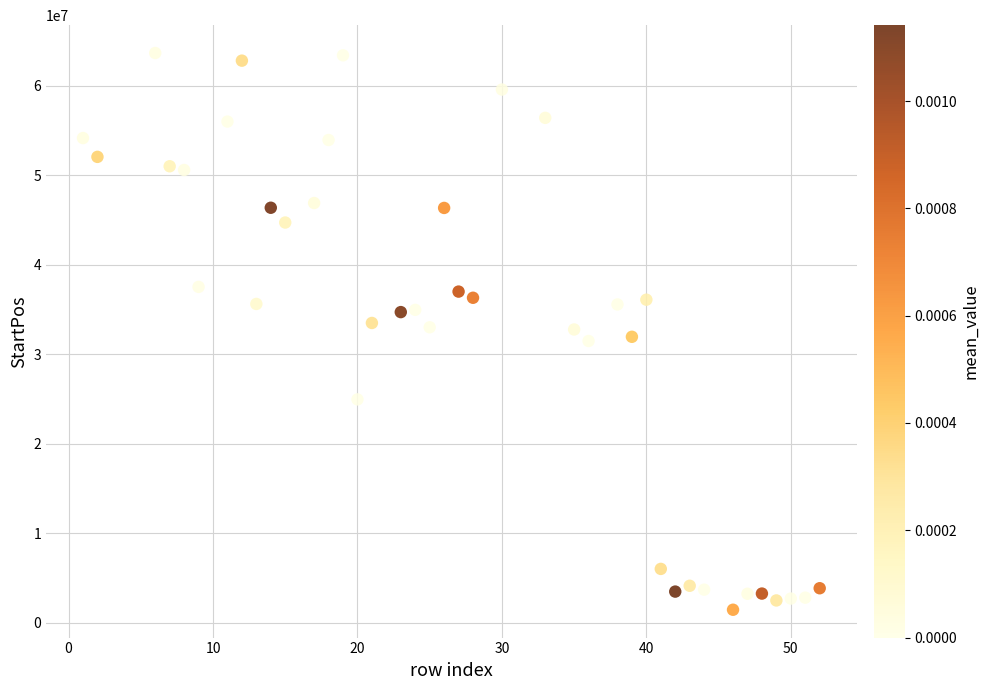

What is the range of Y values (max minus min)?

62217138